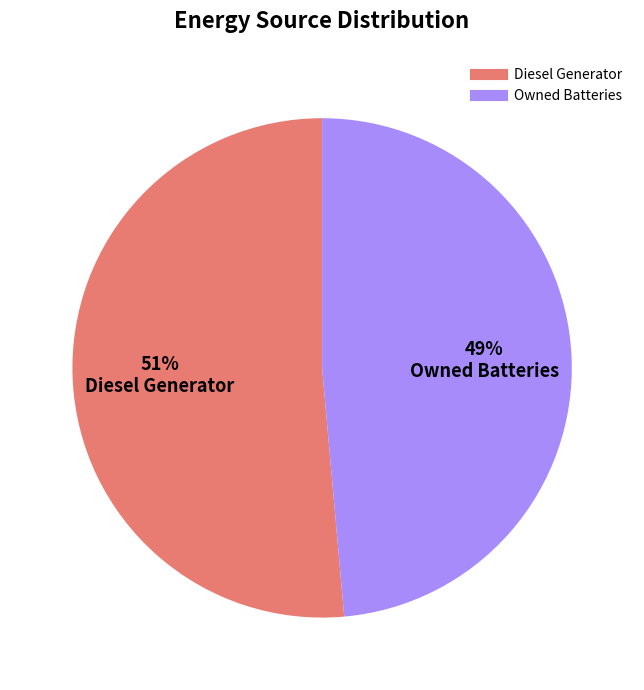

To the nearest percent, what is the average slice percentage?

50%